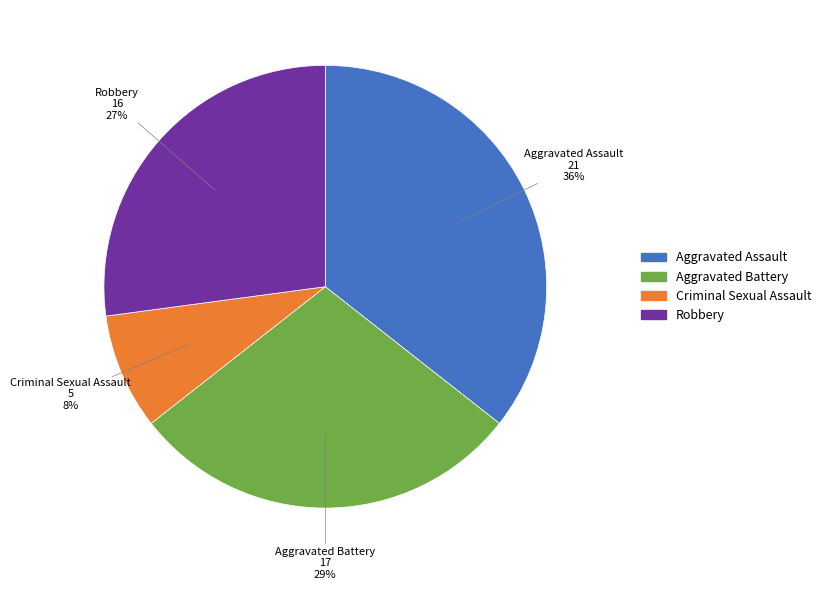

To the nearest percent, what is the average slice percentage?

25%